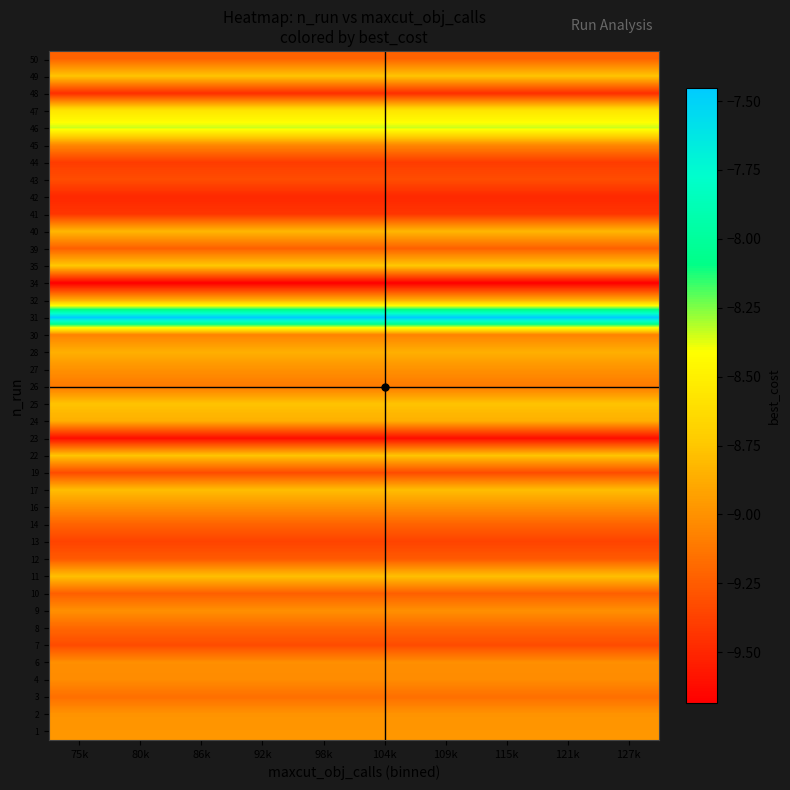

At how many categories does at least one series exceed -8?

10